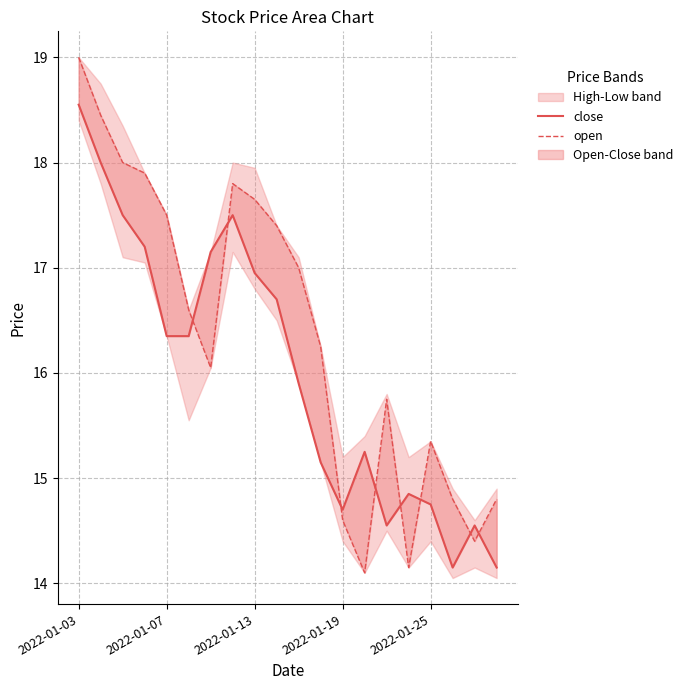

What is the sum of all open values?

327.6